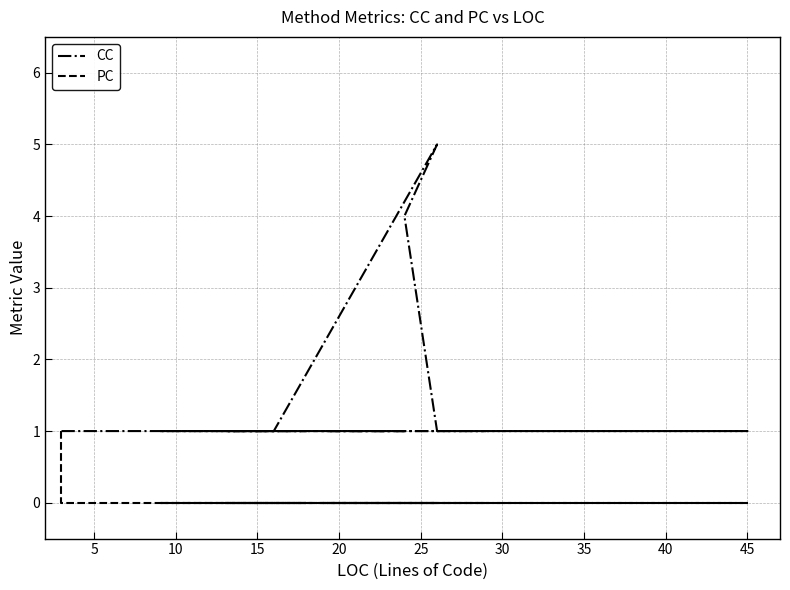

True or false: PC and CC intersect in this chart.

False